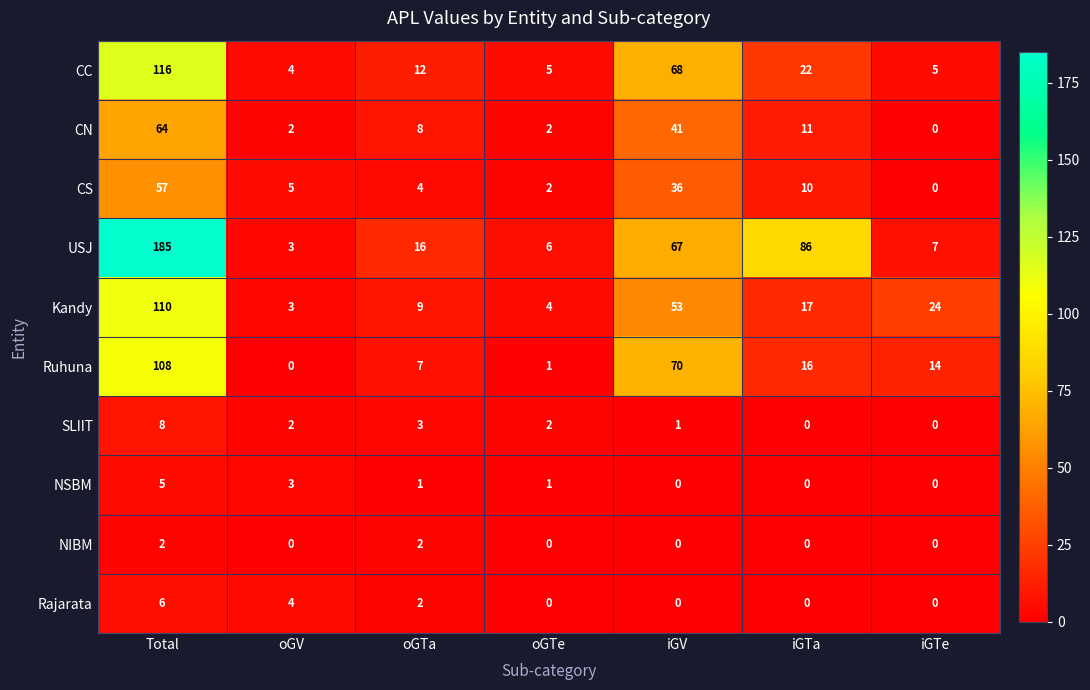

Rank the series by their maximum value, from highest to lowest.

USJ, CC, Kandy, Ruhuna, CN, CS, SLIIT, Rajarata, NSBM, NIBM